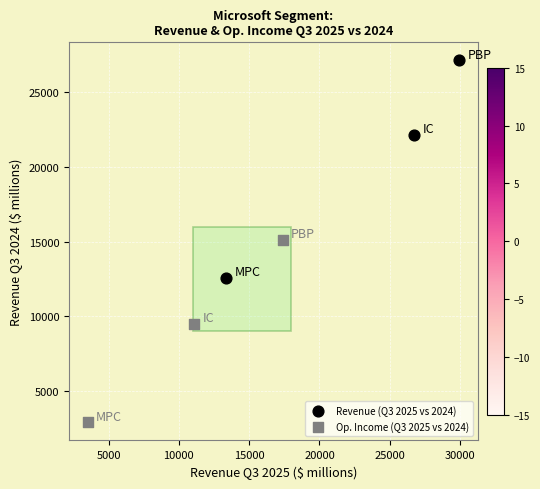

What are all the series names shown in the legend?

Revenue (Q3 2025 vs 2024), Op. Income (Q3 2025 vs 2024)